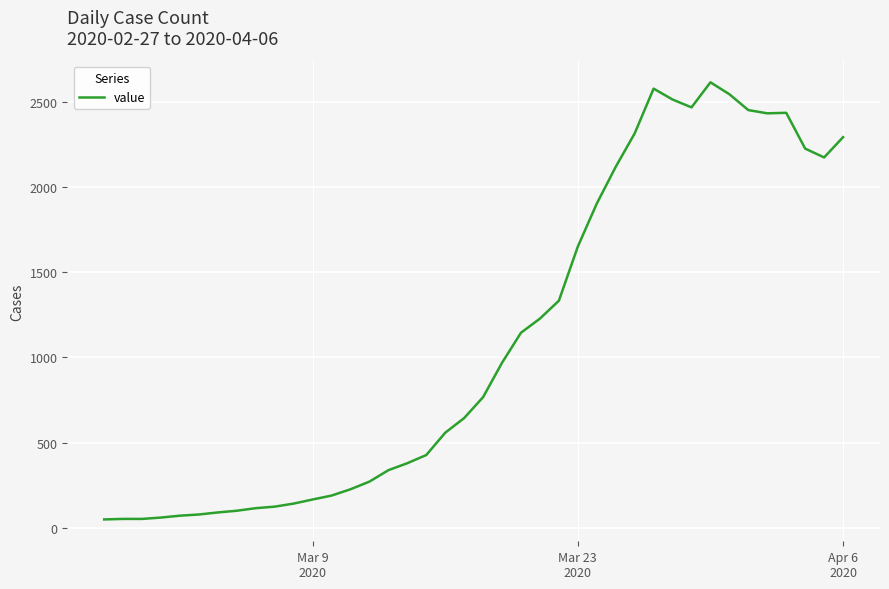

Does the chart display data point markers on the line(s)?

No